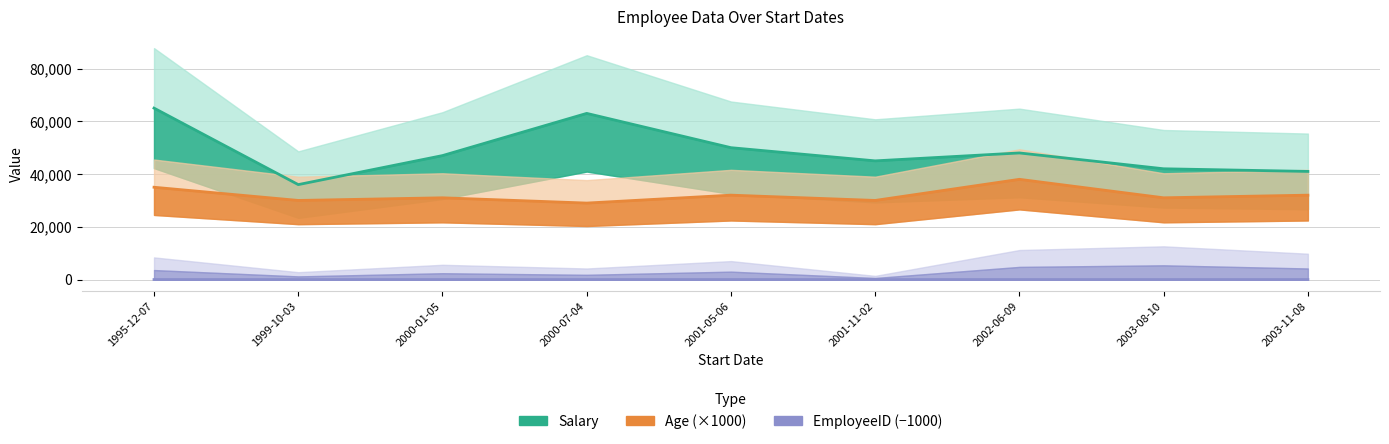

The Salary series shows 21006 at 2001-05-06. True or false?

False